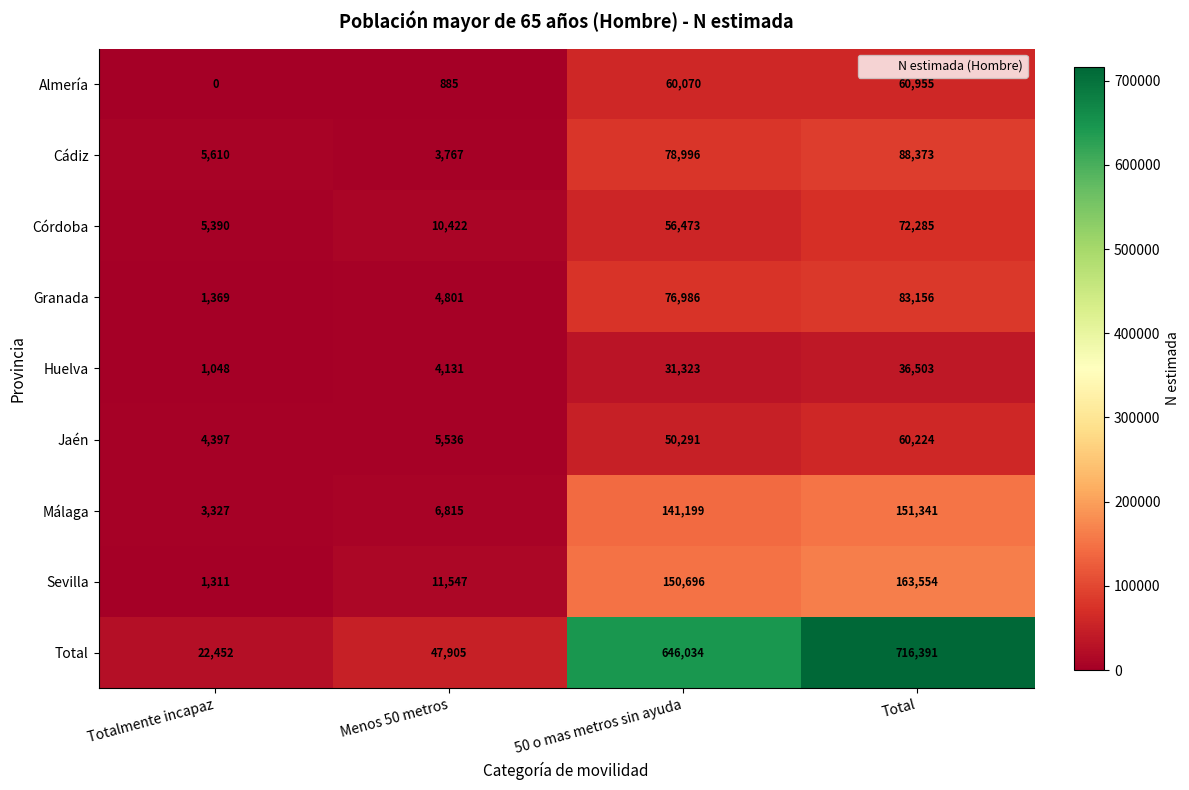

Read the Sevilla value at Menos 50 metros.

11547